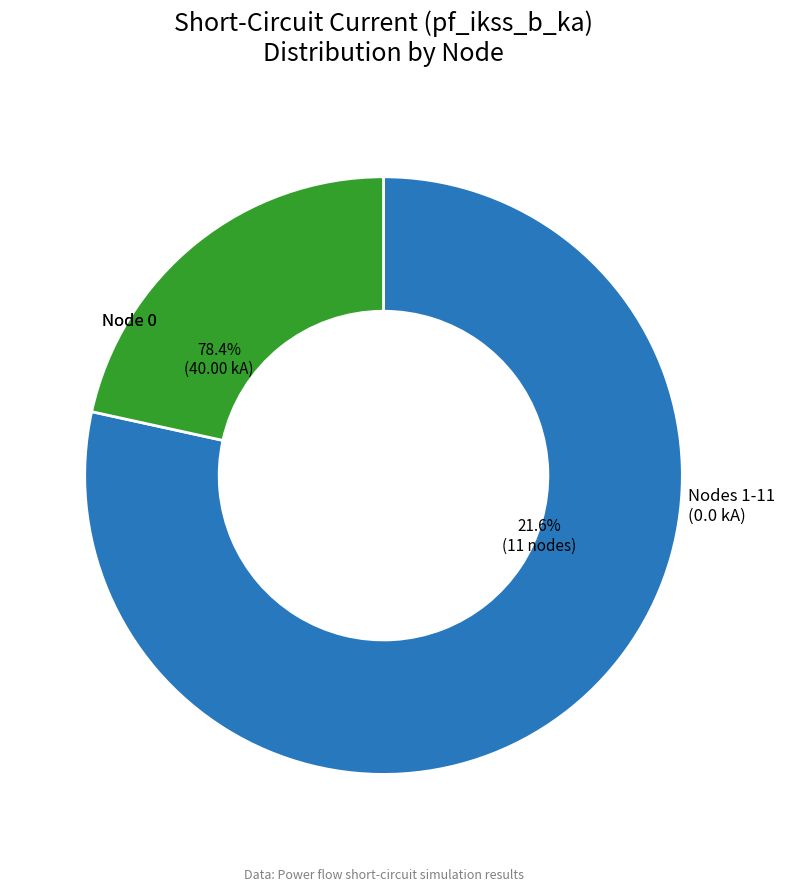

True or false: 7 accounts for 0% of the total.

True